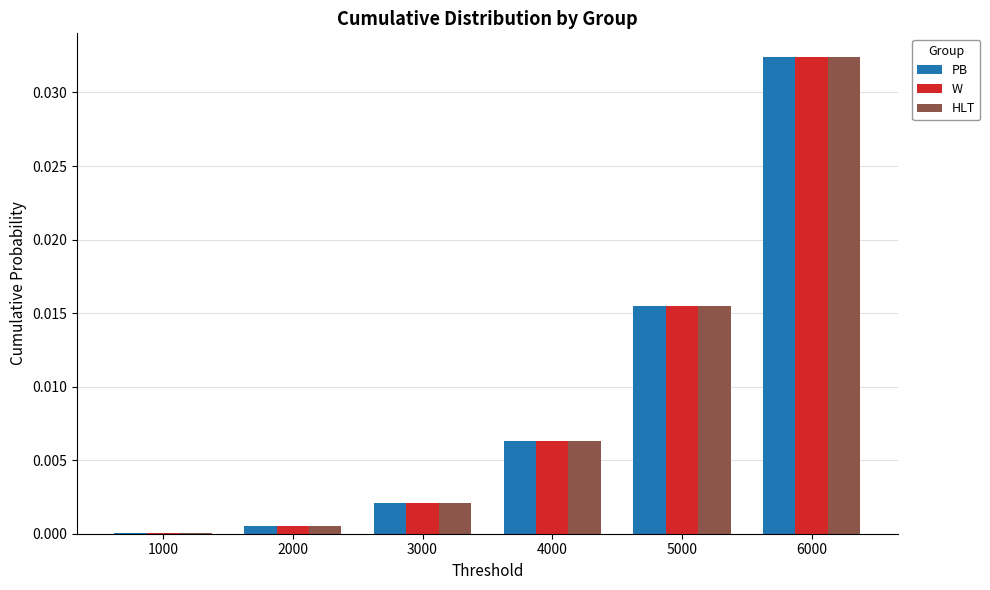

Which category has the highest value in the HLT series?

6000